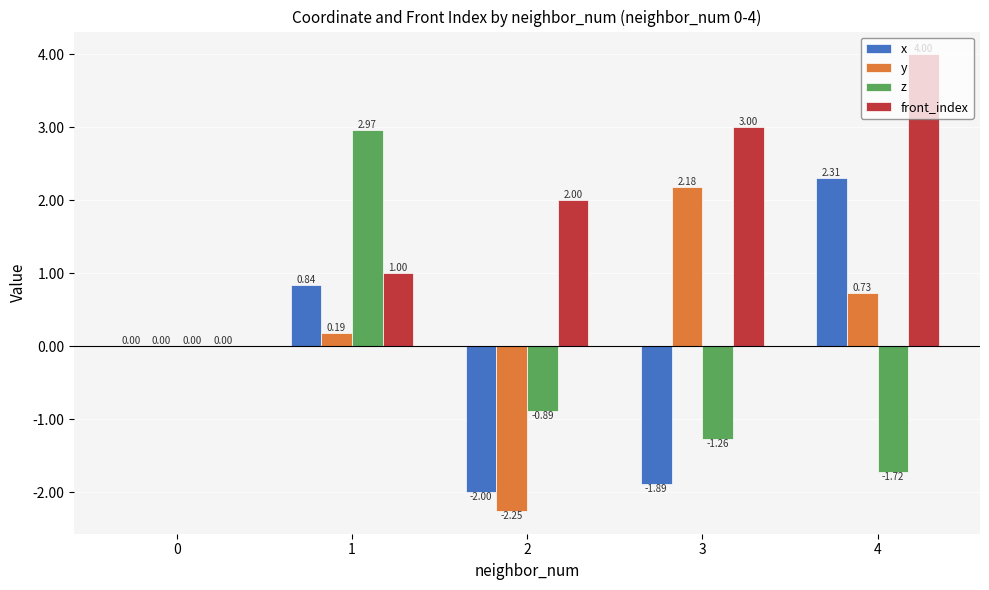

How many values in front_index are above zero?

4